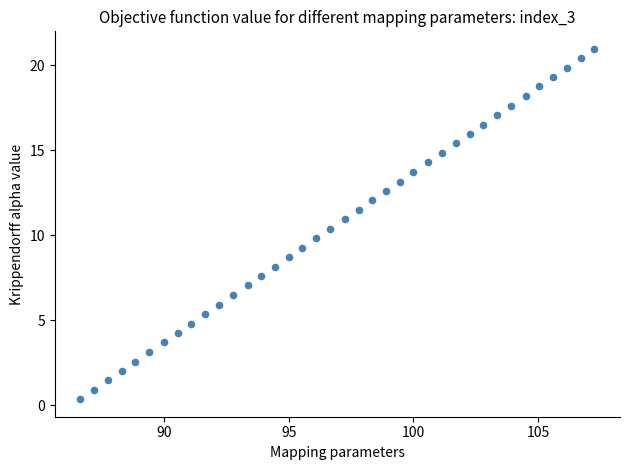

What is the range of Y values (max minus min)?

20.6